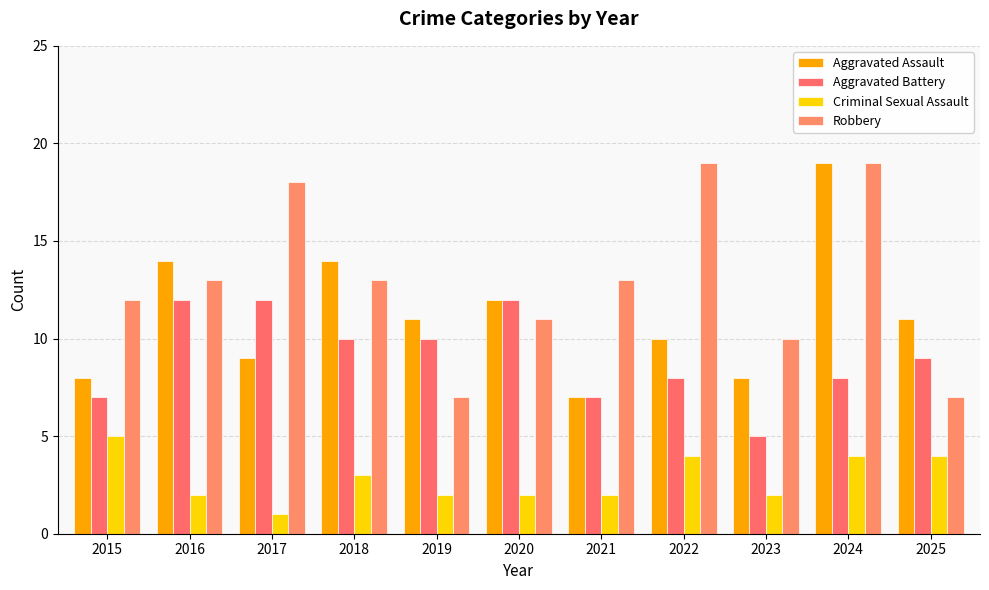

List the series in order of their overall mean, lowest first.

Criminal Sexual Assault, Aggravated Battery, Aggravated Assault, Robbery